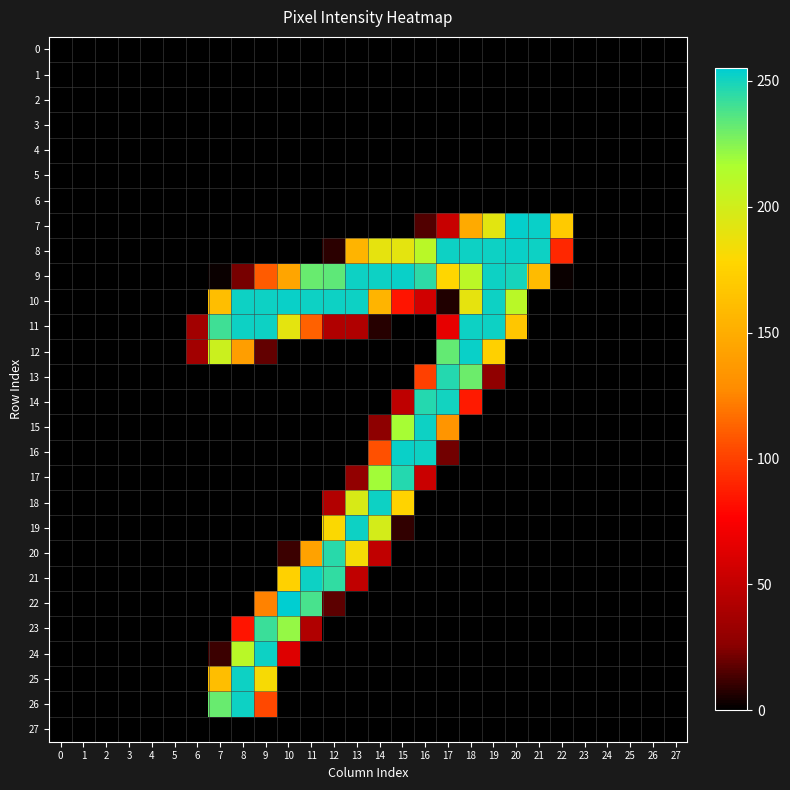

At how many categories does at least one series exceed 97?

16